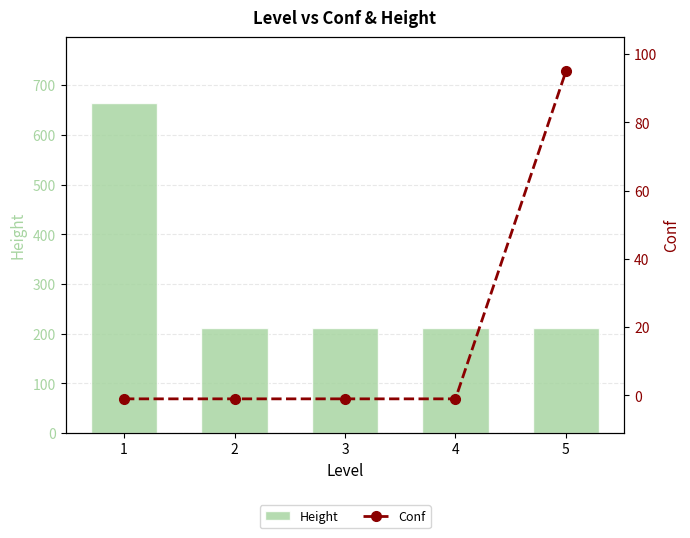

How many groups of bars are there?

5